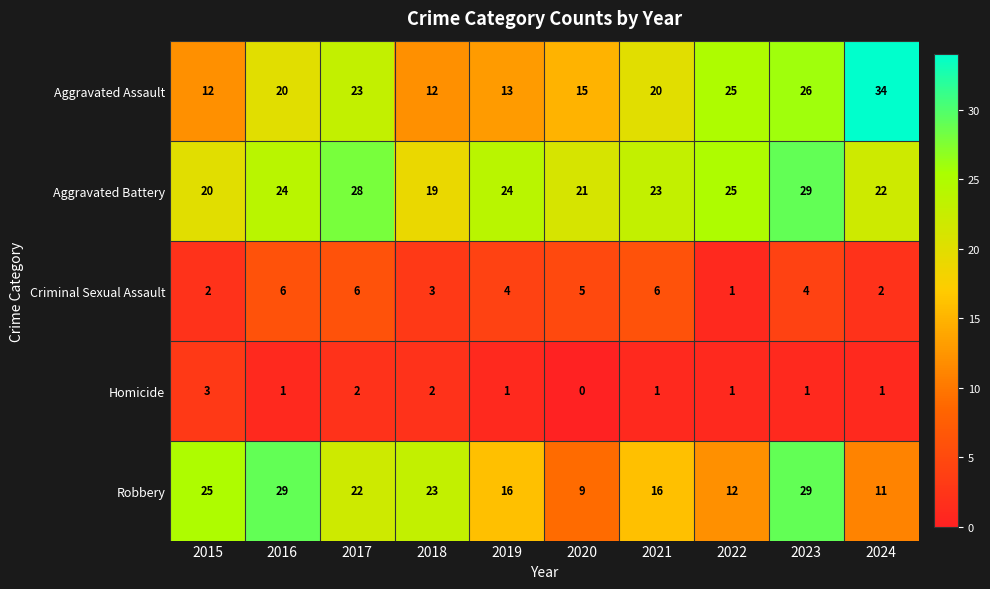

What is the average value of the Aggravated Battery series?

24